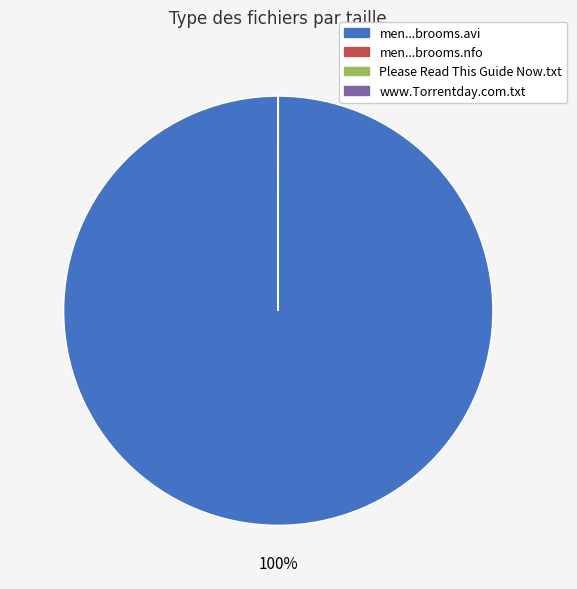

Is there a majority slice in this chart?

Yes